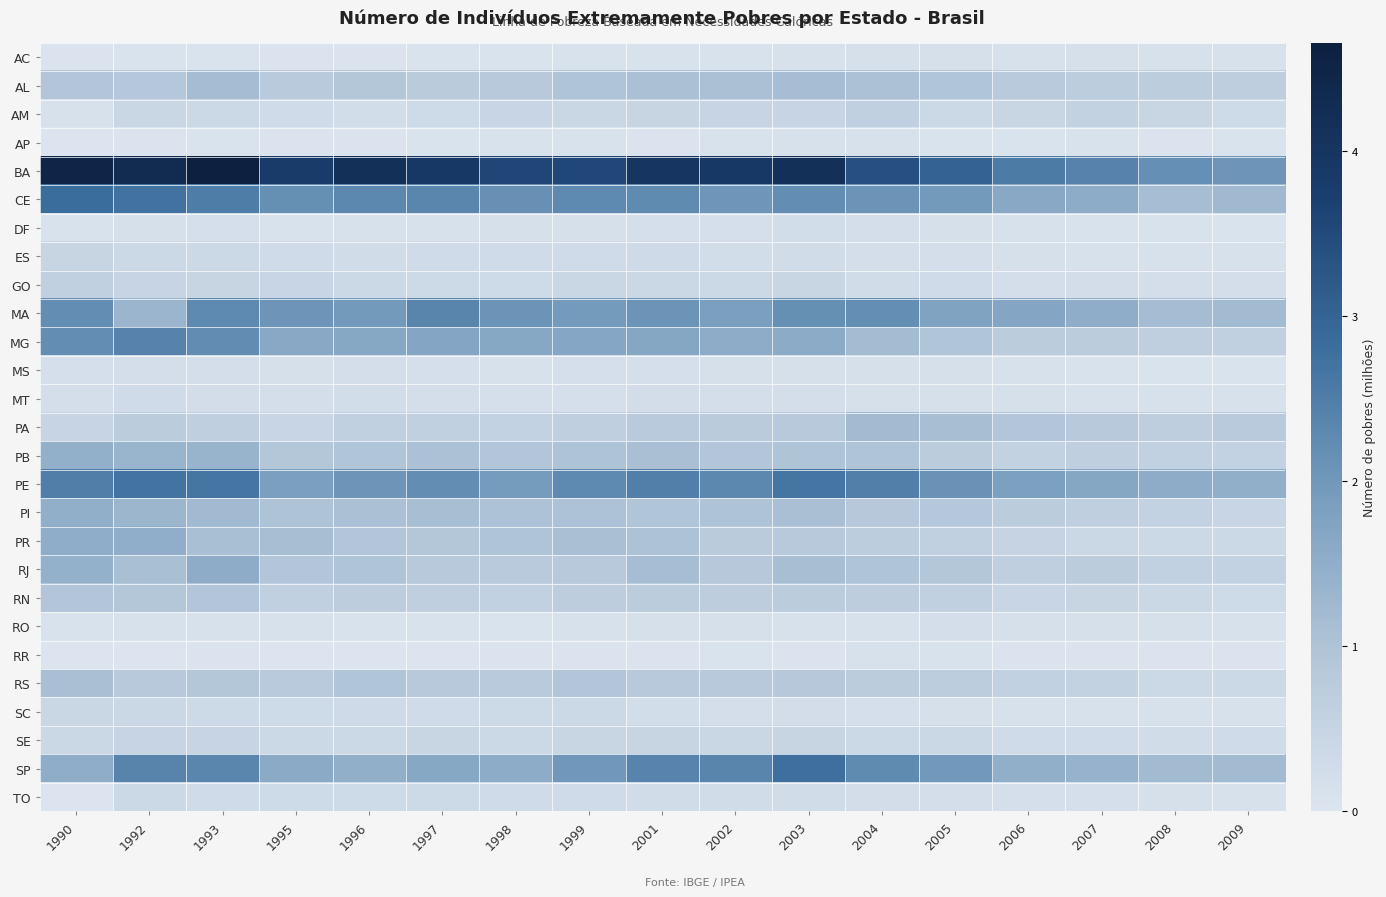

Which series changed the most between 1996 and 2004?

BA